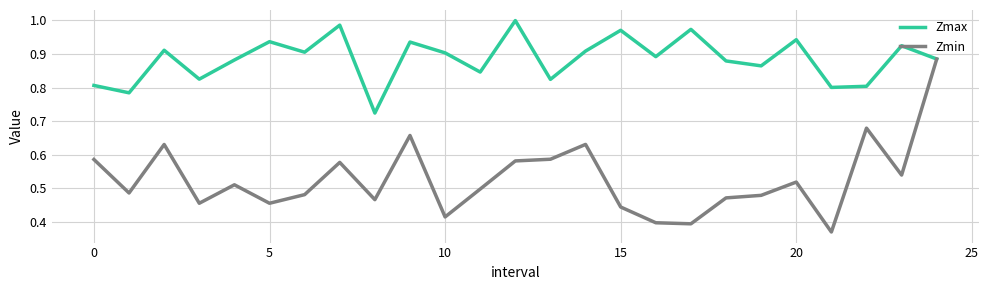

Which series has the widest spread of values?

Zmin